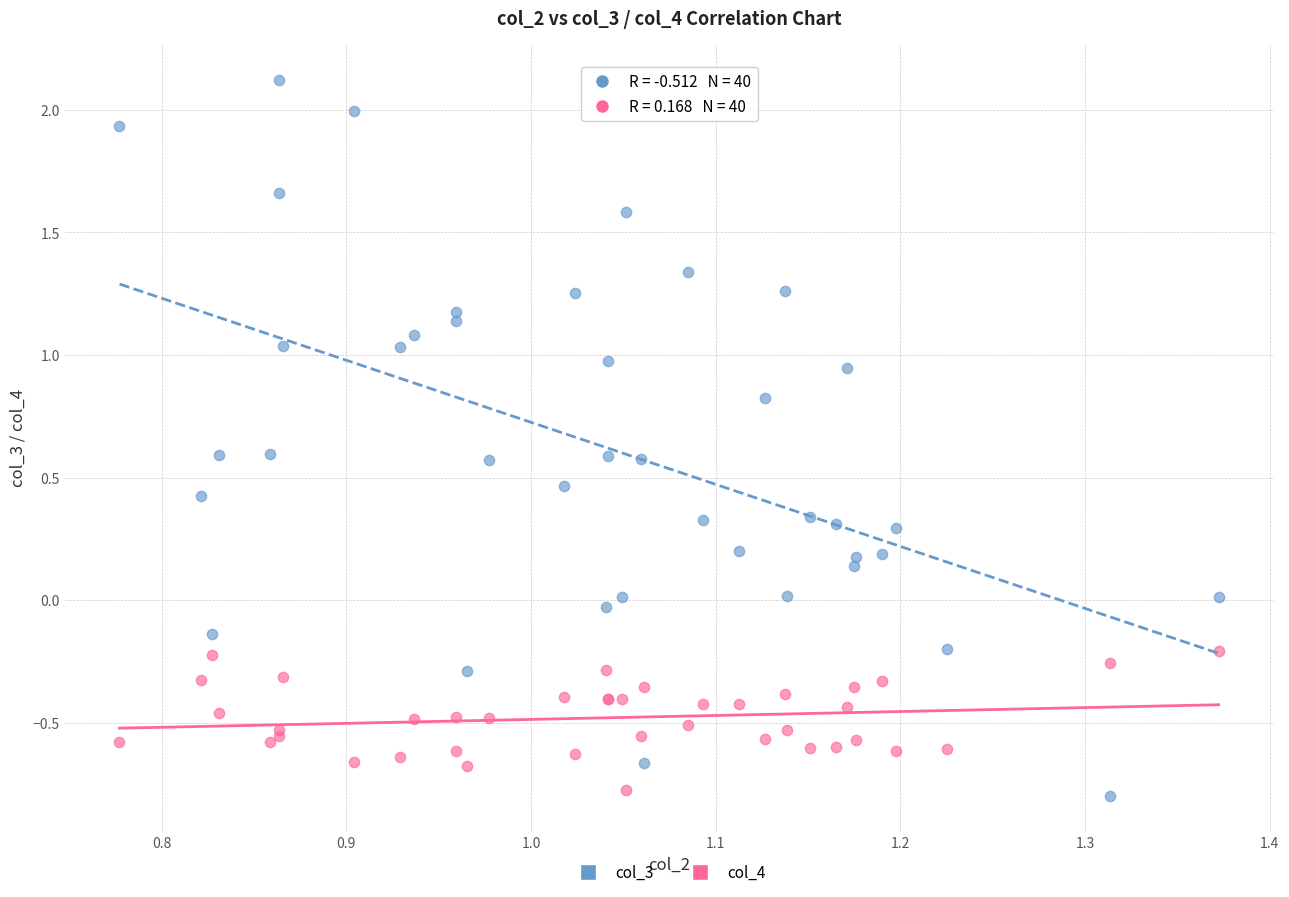

Which series reaches the maximum Y coordinate?

col_3